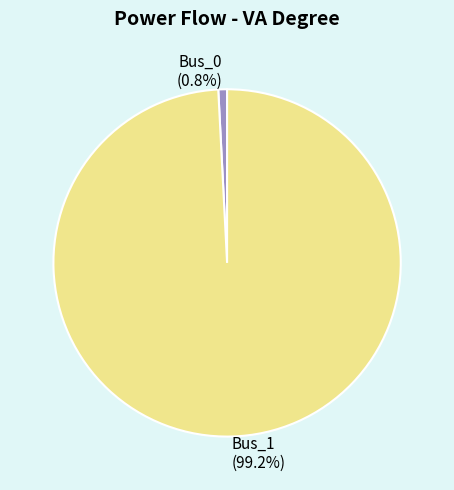

Count the number of slices in the pie.

2